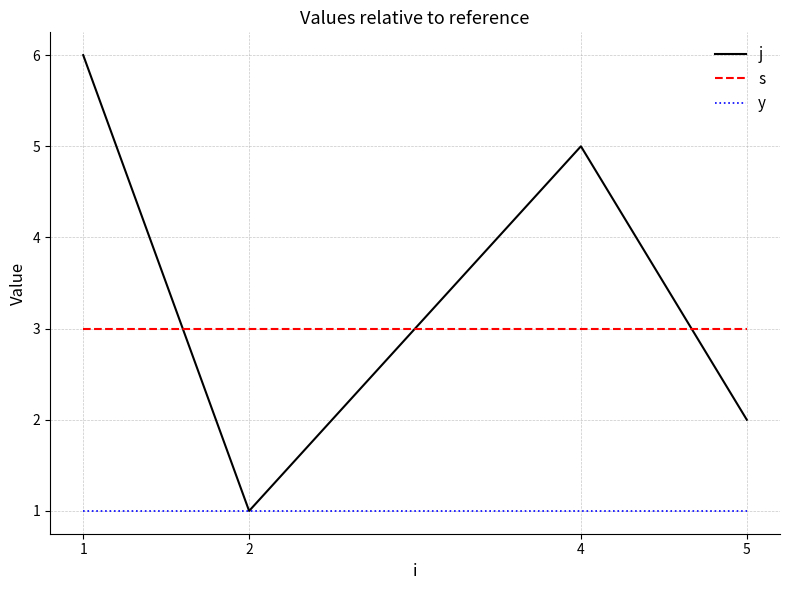

List the series in order of their peak value, highest first.

j, s, y